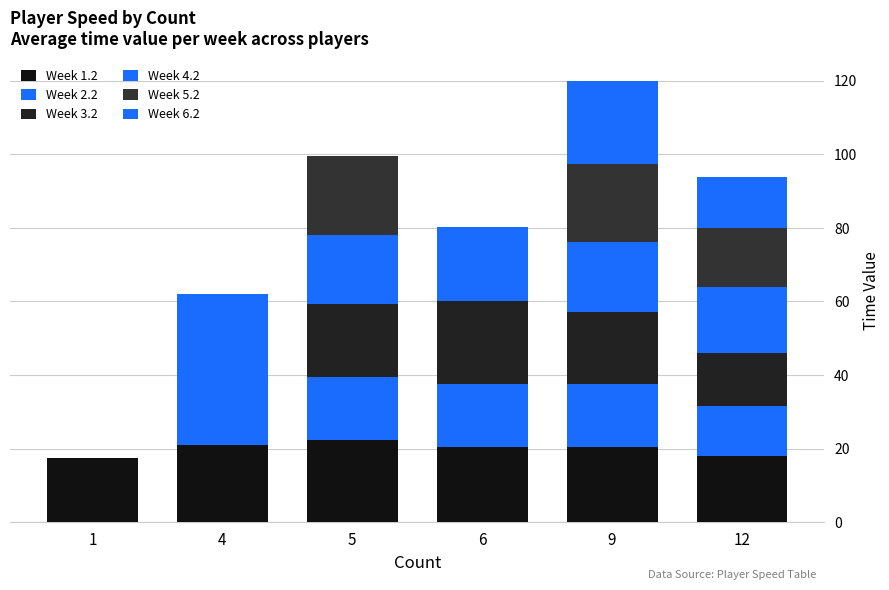

Count the number of categories in the chart.

6